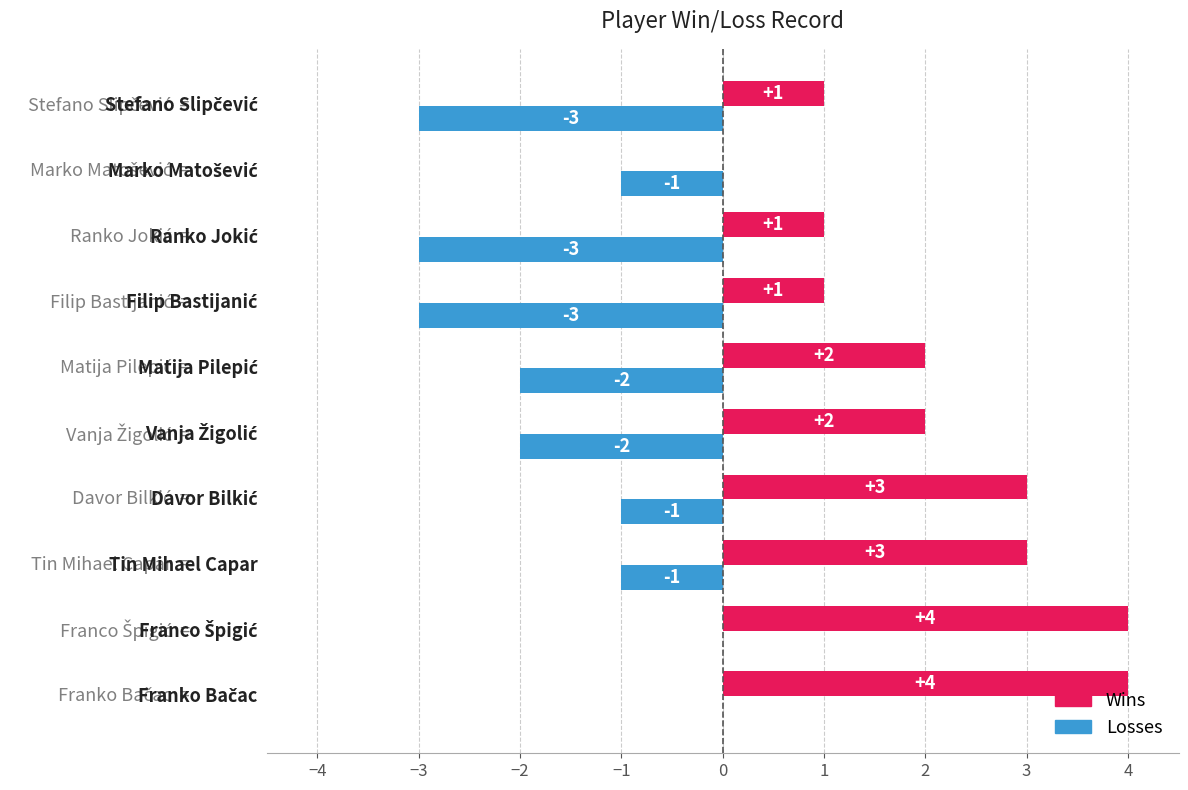

What is the maximum value shown in the chart?

4